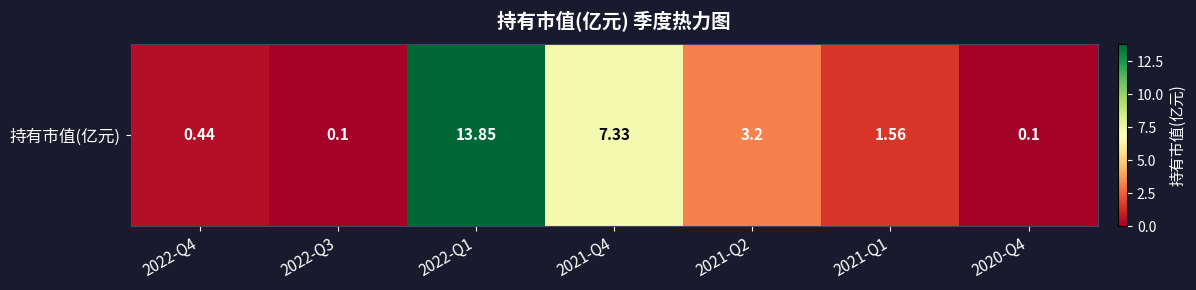

Rank the categories by value from lowest to highest.

2022-Q3, 2020-Q4, 2022-Q4, 2021-Q1, 2021-Q2, 2021-Q4, 2022-Q1